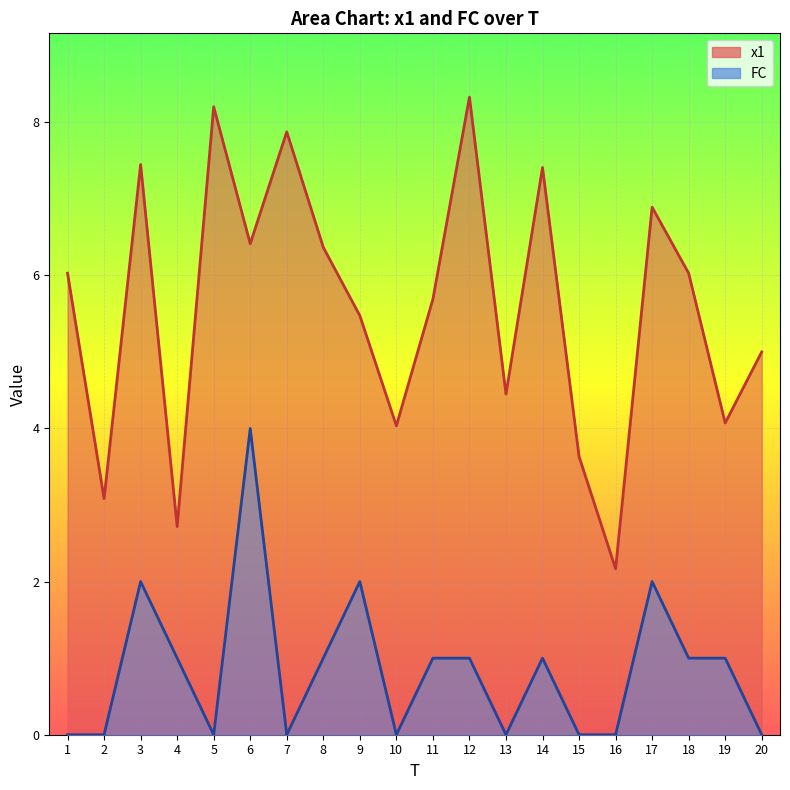

Reading left to right, what are all the values shown in this chart?

x1: 1=6.0	2=3.1	3=7.4	4=2.7	5=8.2	6=6.4	7=7.9	8=6.4	9=5.5	10=4.0	11=5.7	12=8.3	13=4.4	14=7.4	15=3.6	16=2.2	17=6.9	18=6.0	19=4.1	20=5.0
FC: 1=0.0	2=0.0	3=2.0	4=1.0	5=0.0	6=4.0	7=0.0	8=1.0	9=2.0	10=0.0	11=1.0	12=1.0	13=0.0	14=1.0	15=0.0	16=0.0	17=2.0	18=1.0	19=1.0	20=0.0